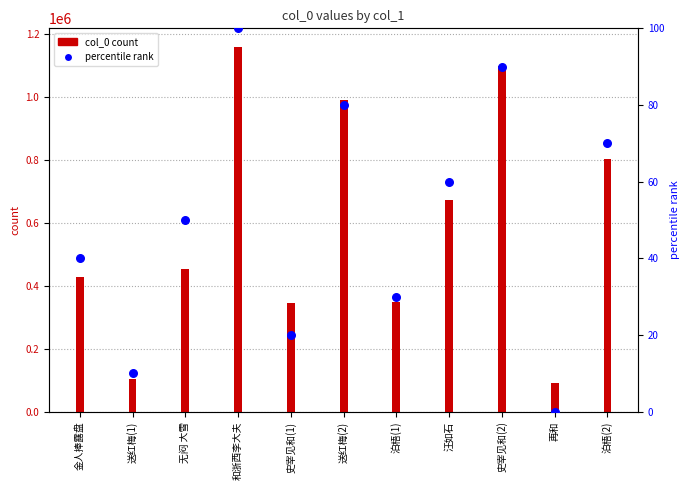

Which series reaches the maximum Y coordinate?

col_0 count